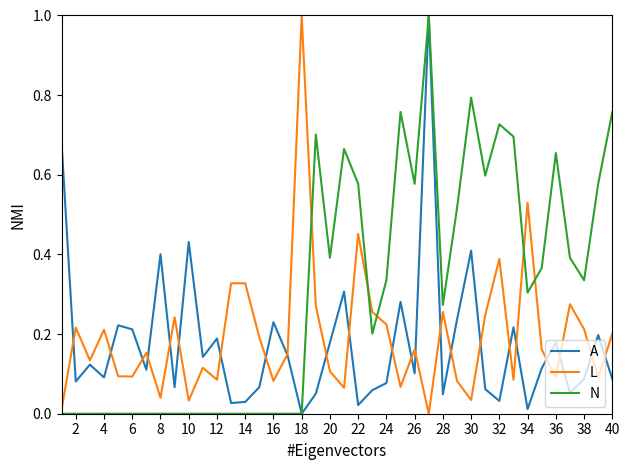

How many interior local valleys does the L series have?

13